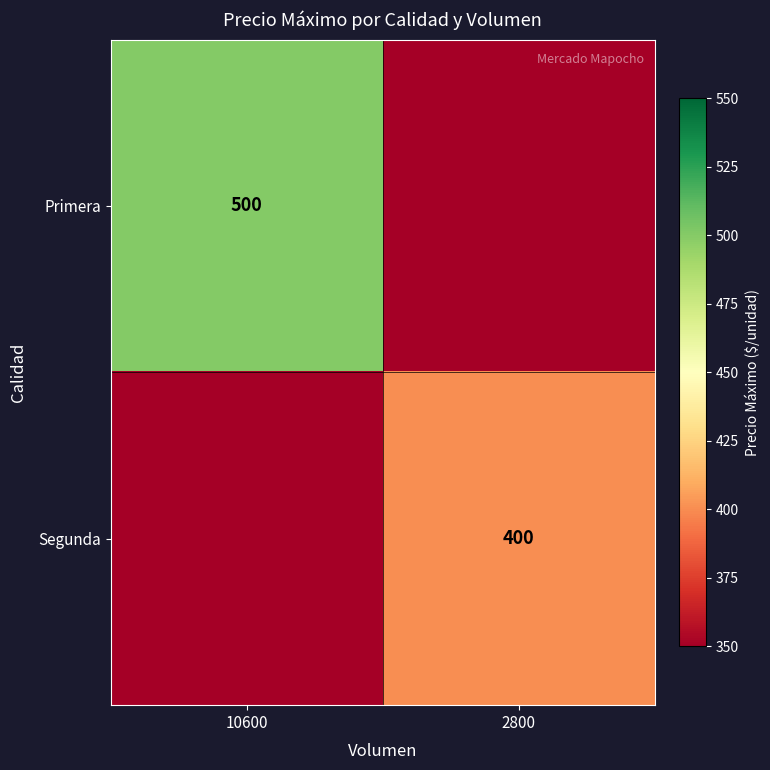

Is the value of Primera at 10600 greater than the value of Segunda at 2800?

Yes